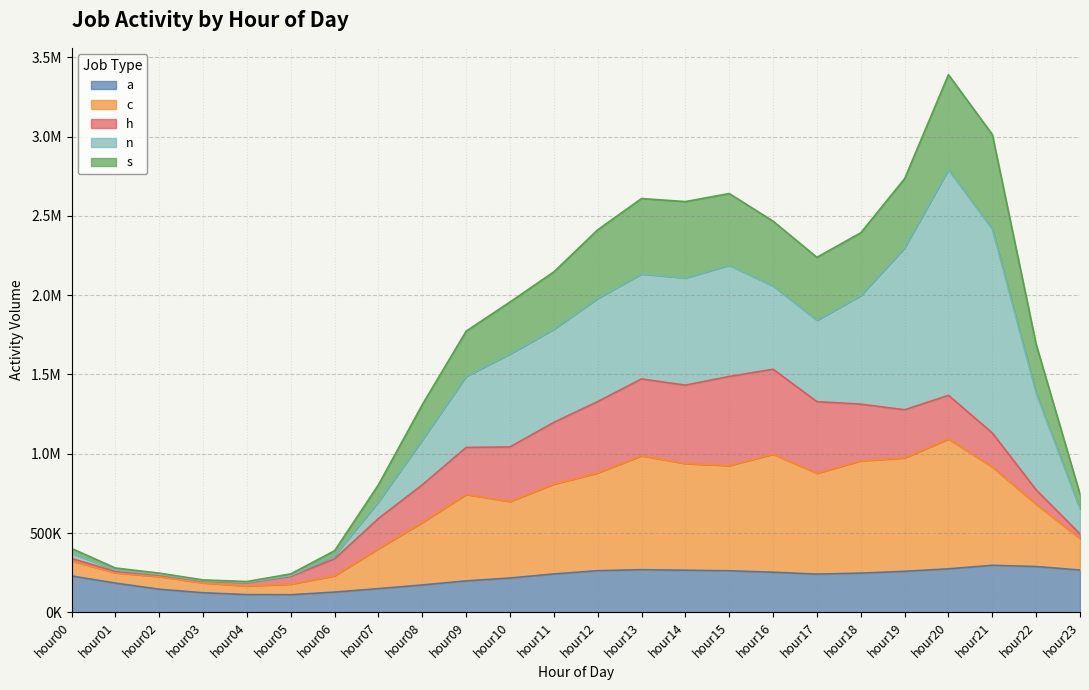

What are all the series names shown in the legend?

a, c, h, n, s